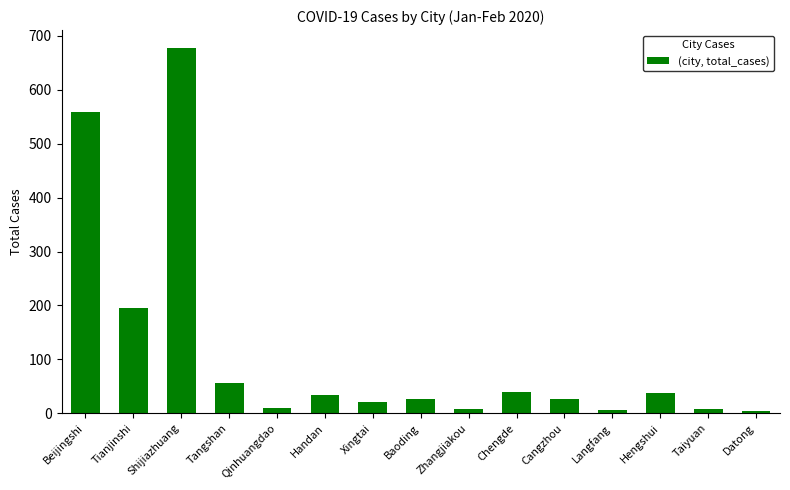

The value at Handan is 33. True or false?

True